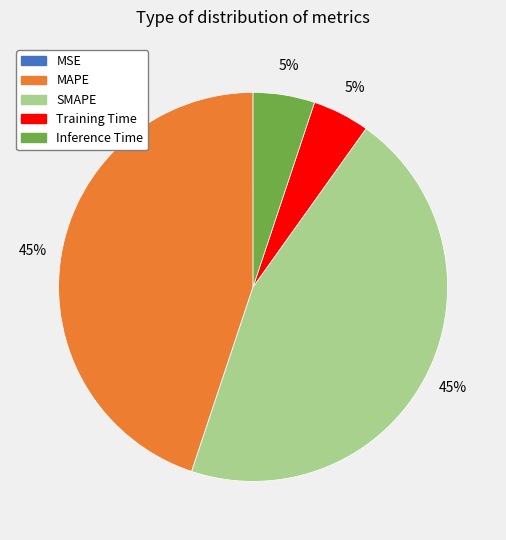

To the nearest percent, what is the difference between the largest and smallest slice percentages?

45%